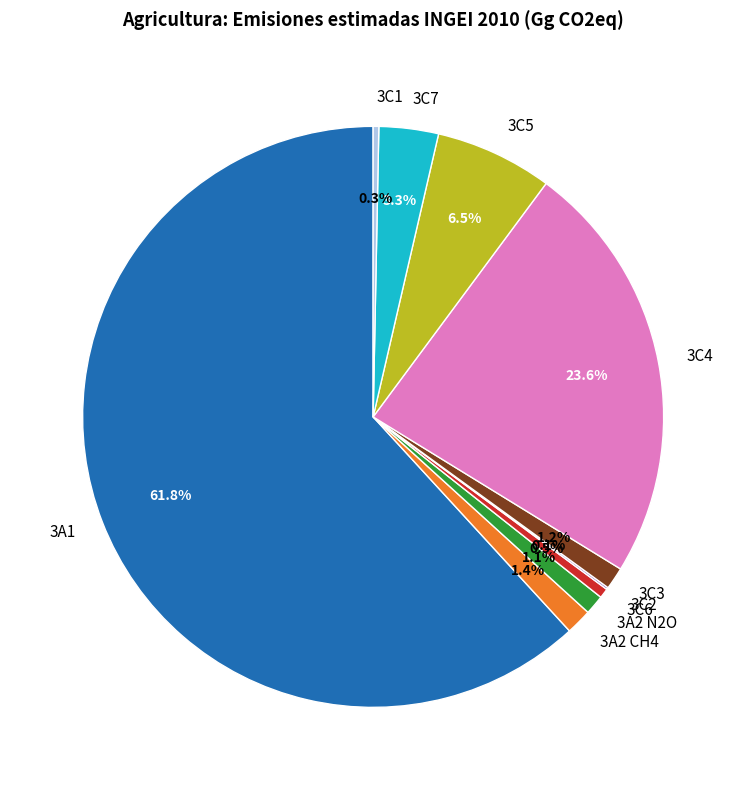

Do 3A2 CH4 and 3C1 together represent more than half of the pie?

No